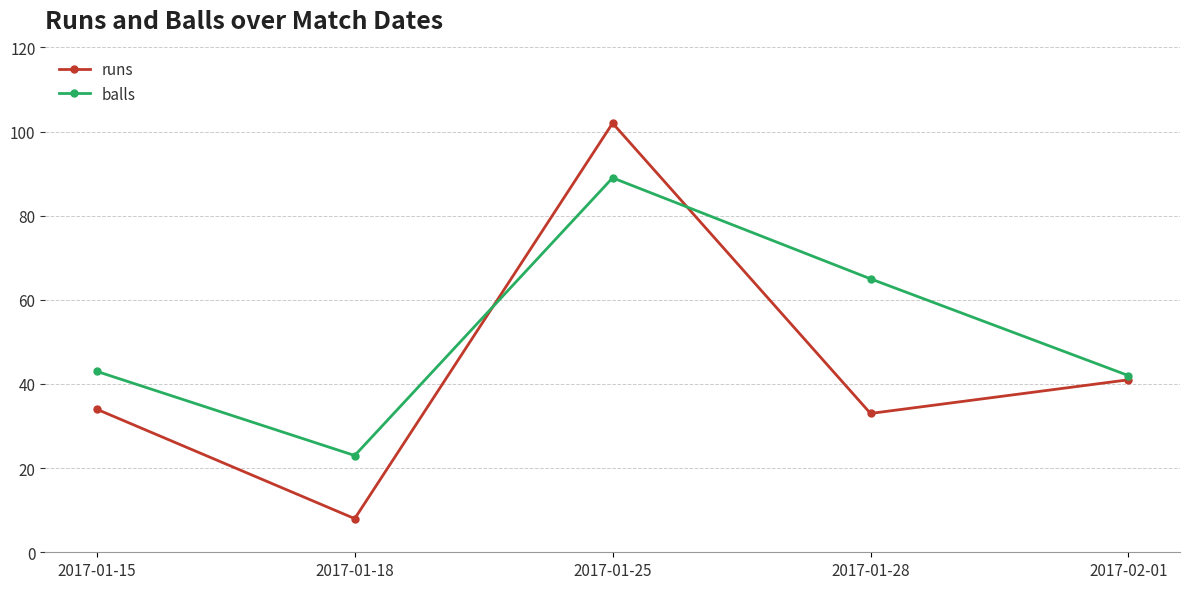

Is this an area chart (filled region under the line)?

No